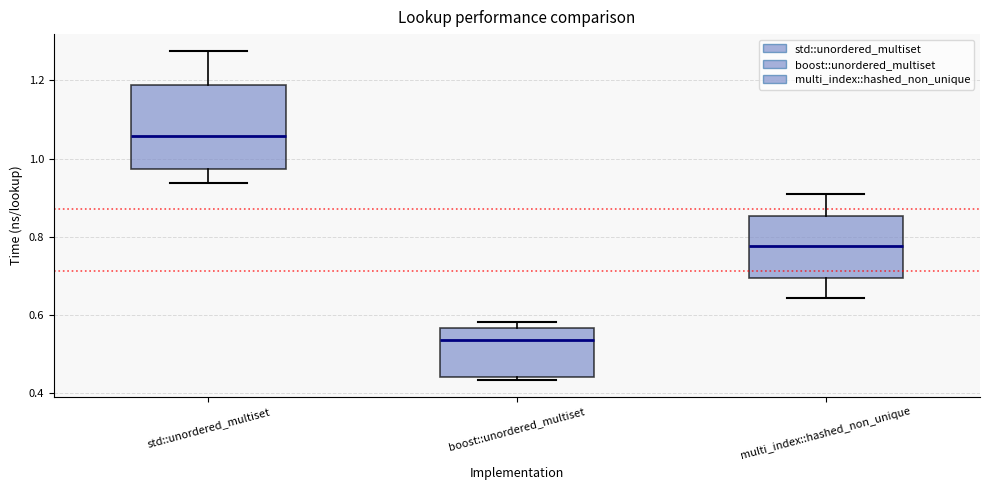

Which box is the tallest, from its lower edge to its upper edge?

std::unordered_multiset